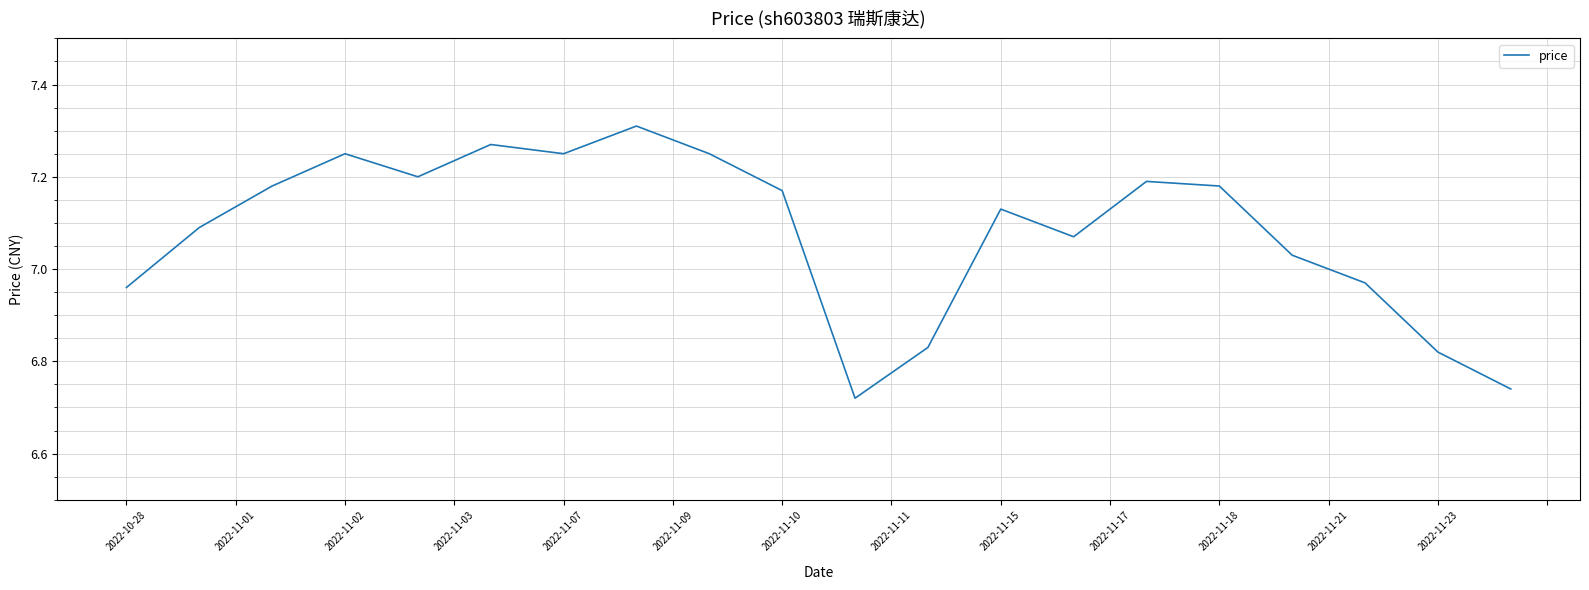

How many distinct data groups are displayed?

1